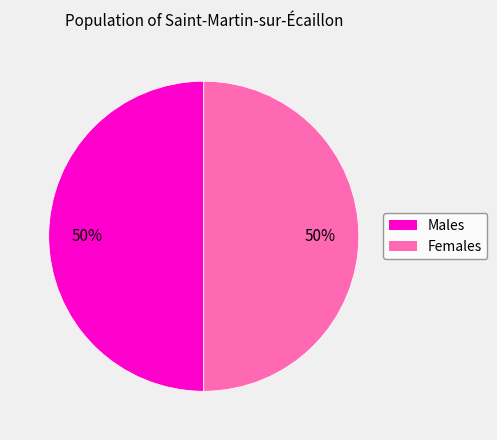

To the nearest percent, what is the combined percentage of Males and Females?

100%